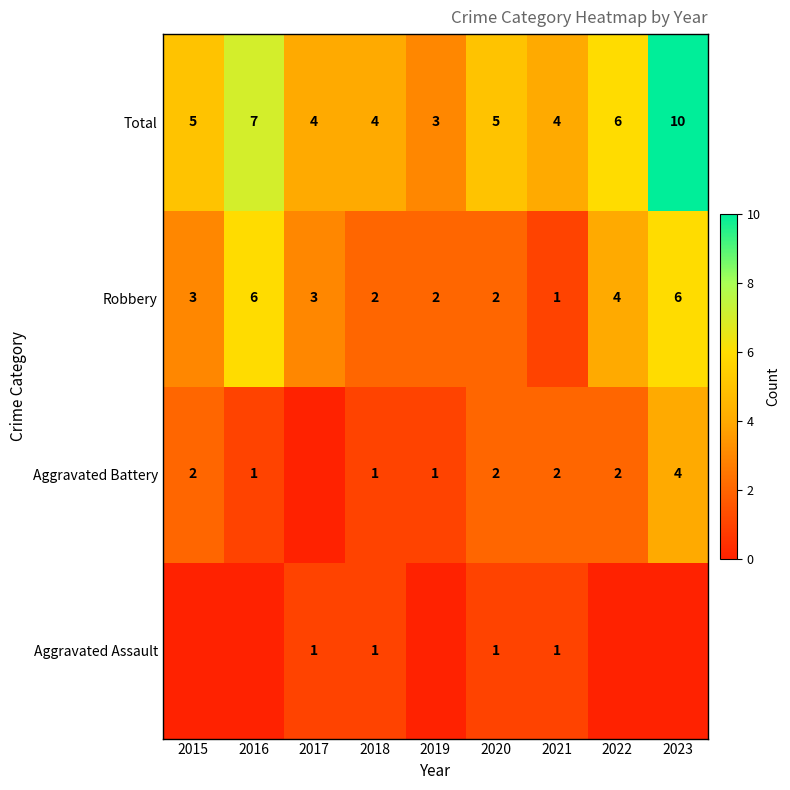

Is it true that Total equals 2 at 2020?

False